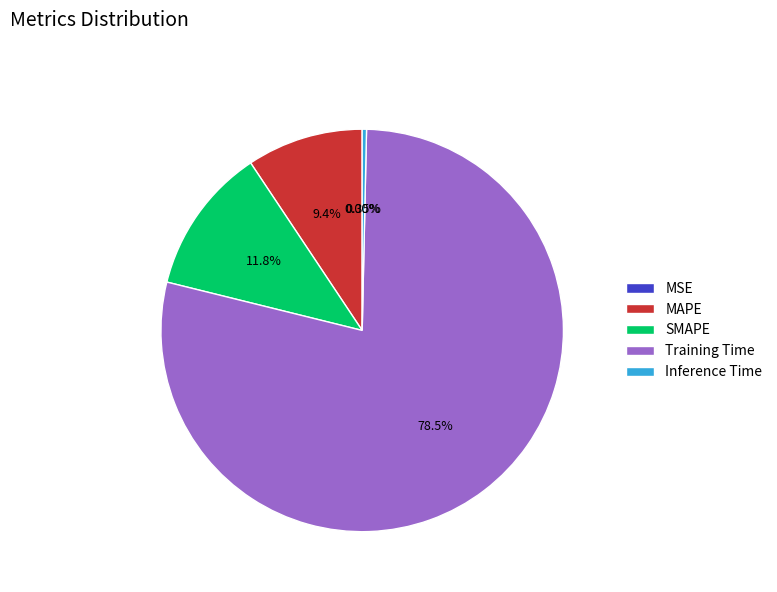

What portion of the pie excludes Inference Time?

99.7%